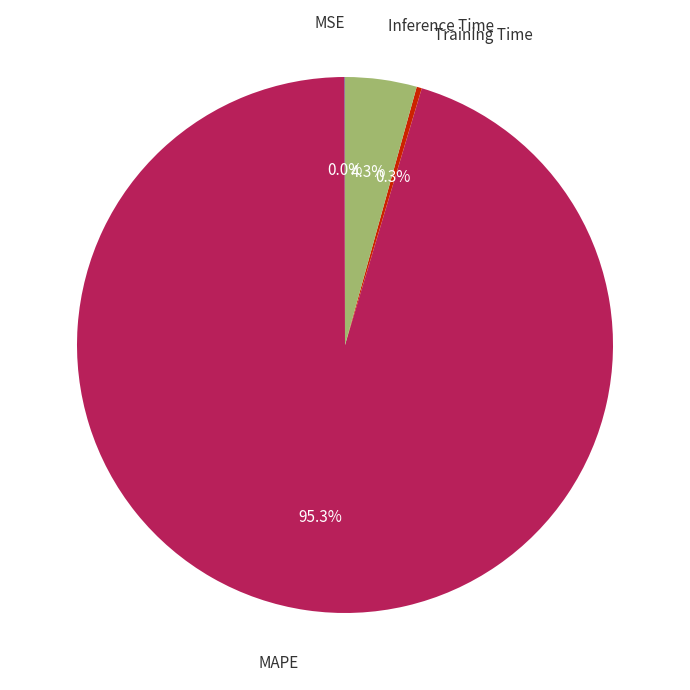

To the nearest percent, what is the average slice percentage?

25%